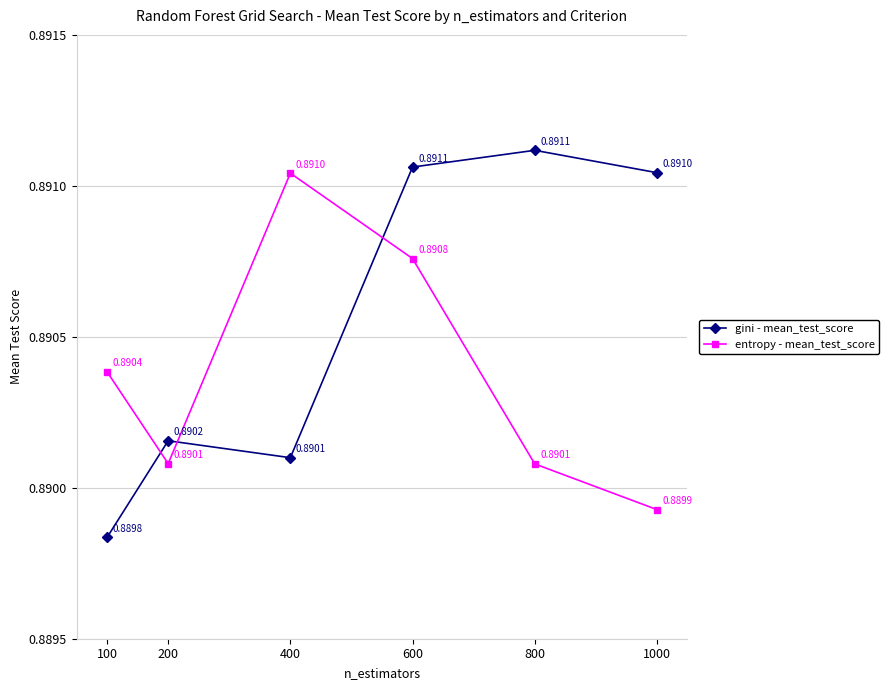

List the series in order of their peak value, highest first.

gini - mean_test_score, entropy - mean_test_score